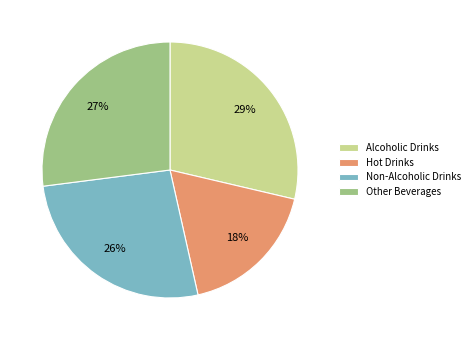

Is there any slice that represents more than half of the pie?

No